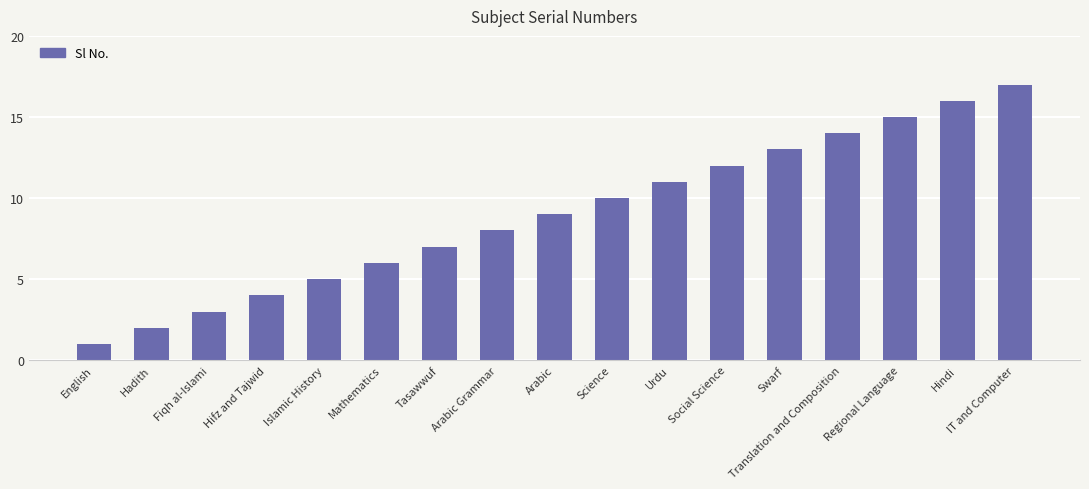

Which label corresponds to the largest value in the chart?

IT and Computer